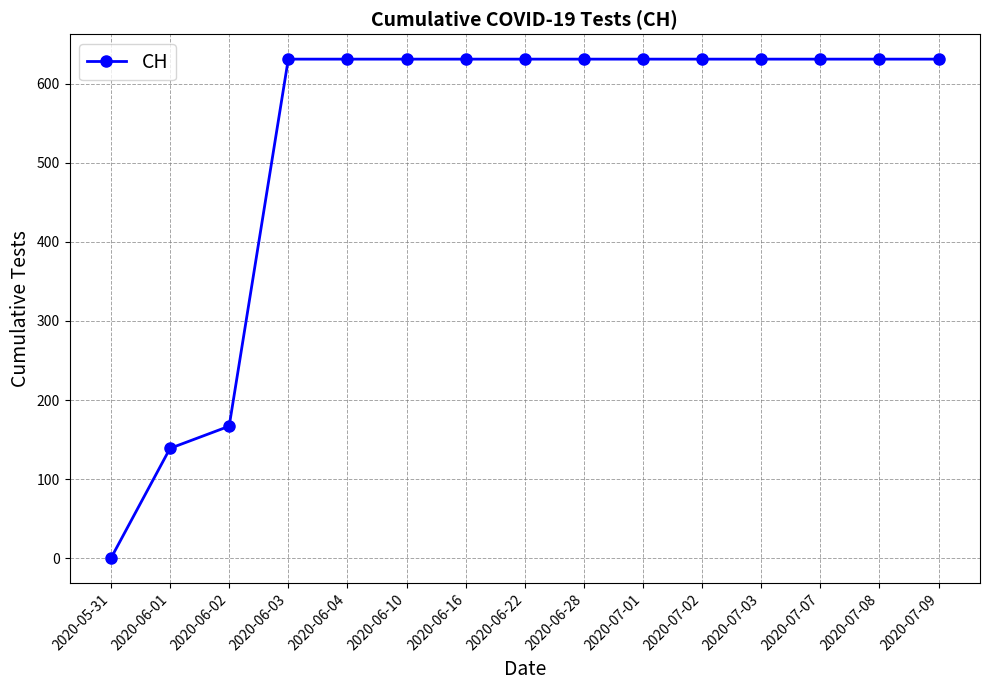

Reading left to right, list all the values displayed in this chart.

0	139	167	631	631	631	631	631	631	631	631	631	631	631	631